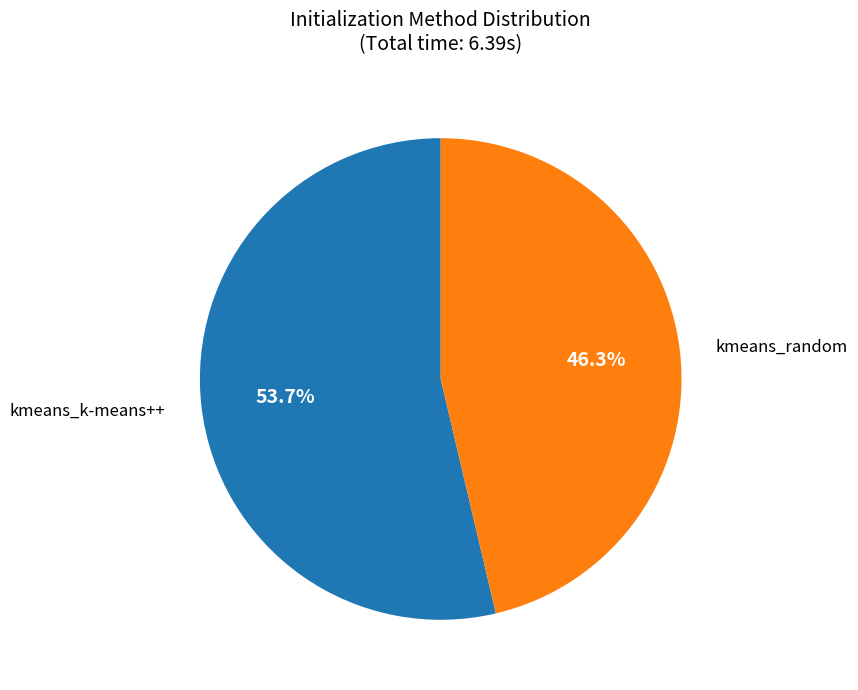

How many slices are in this pie chart?

2